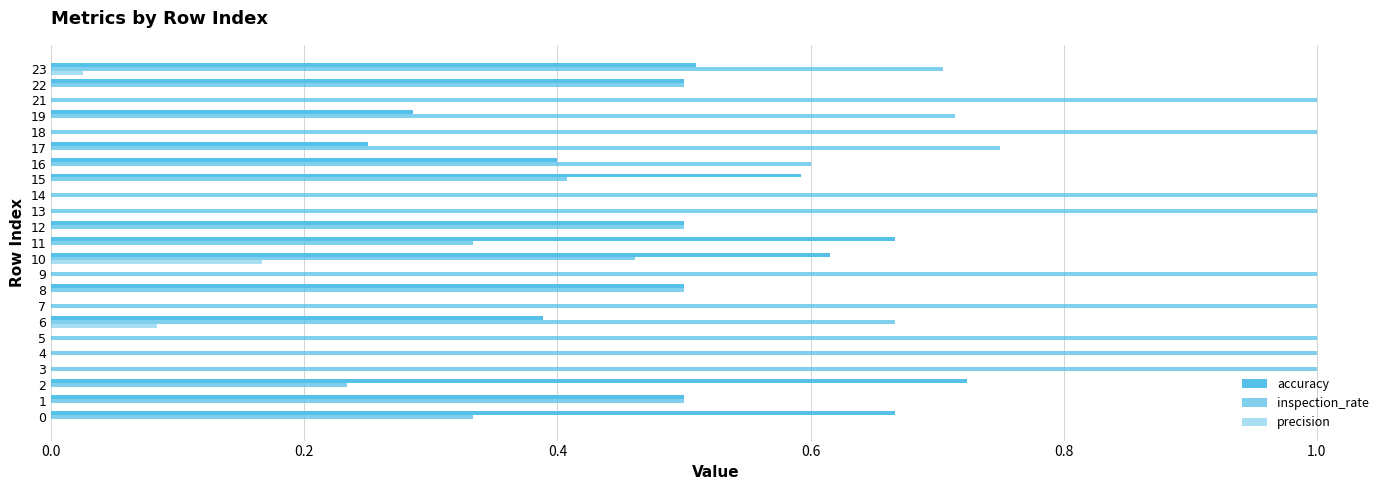

How many series are shown in this chart?

3